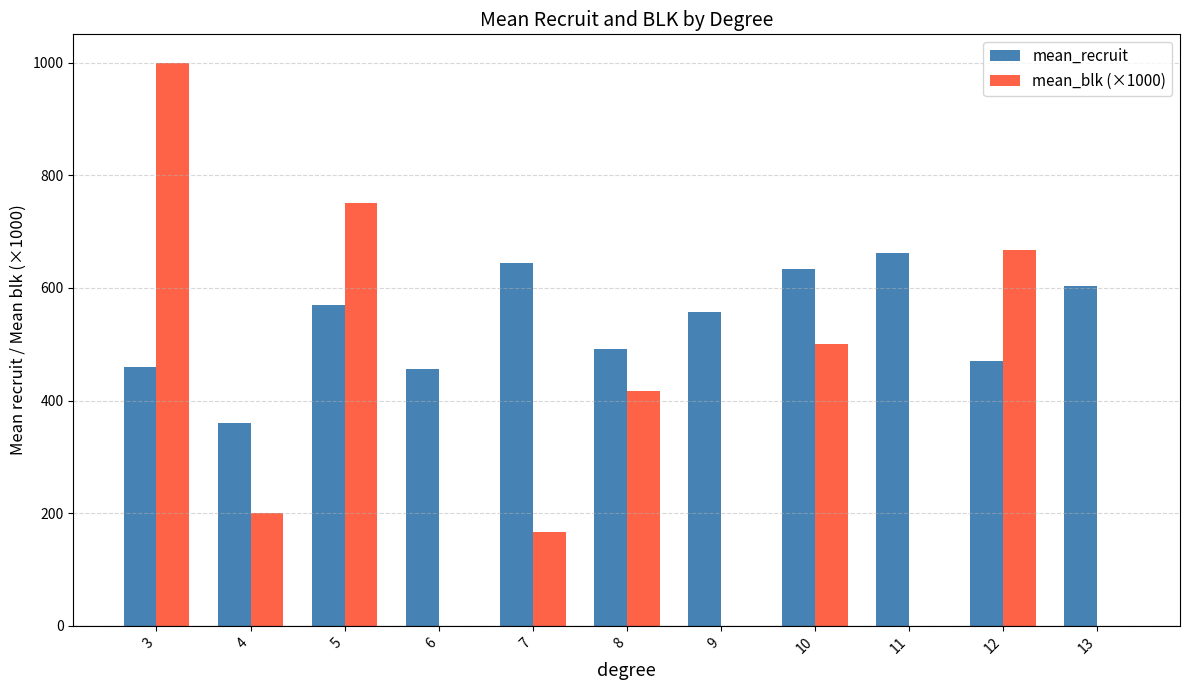

At which category is the sum across all series the highest?

3